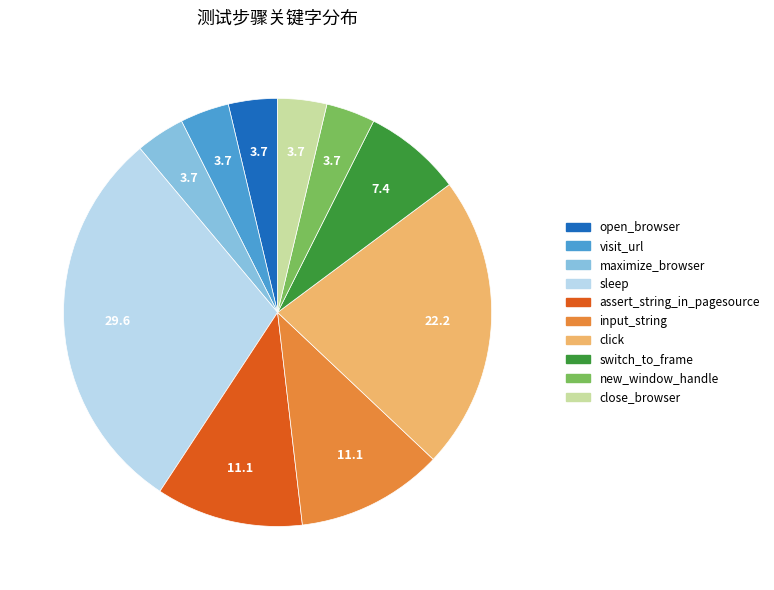

Is the sum of input_string and click greater than half?

No